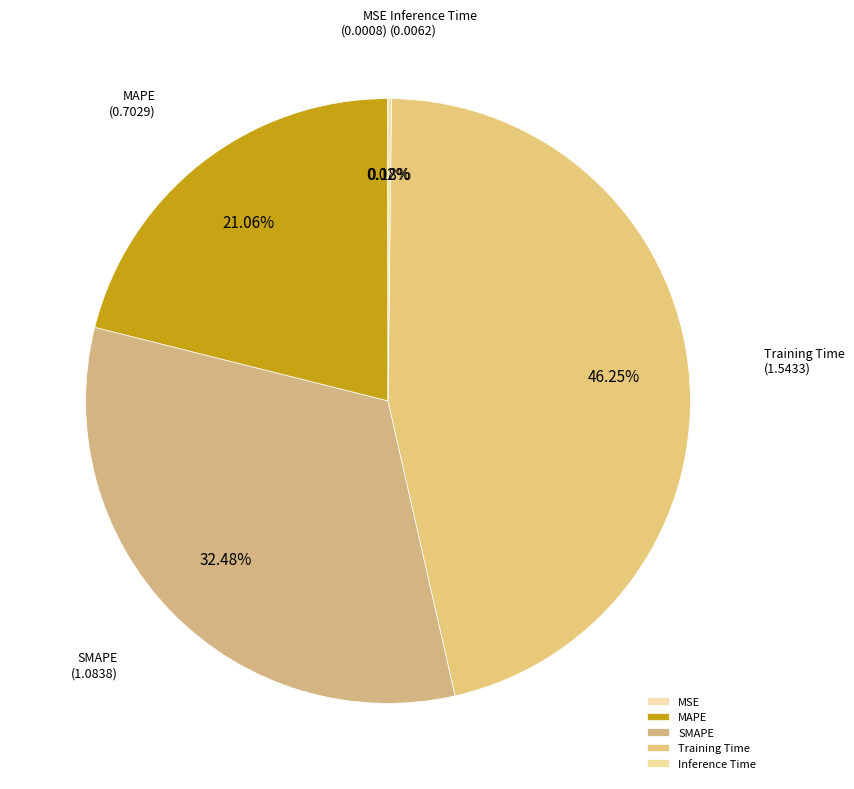

Combined, do SMAPE and Training Time account for over 50%?

Yes